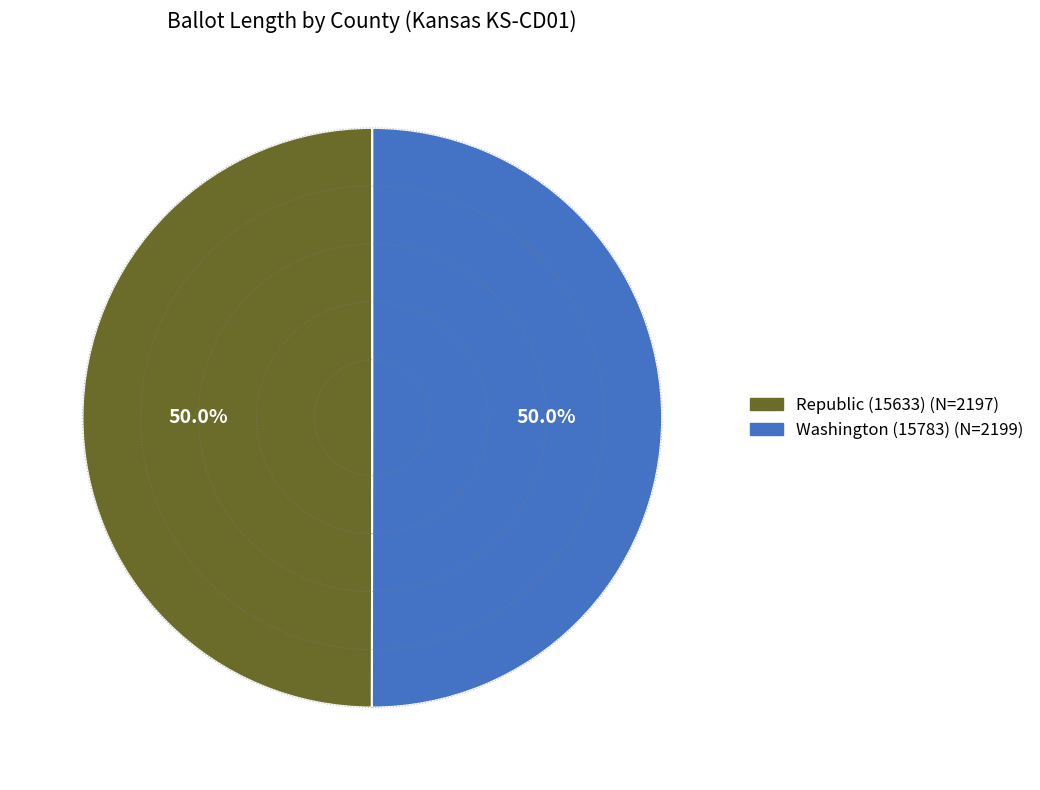

To the nearest percent, what percentage of the pie is Republic (15633)?

50%